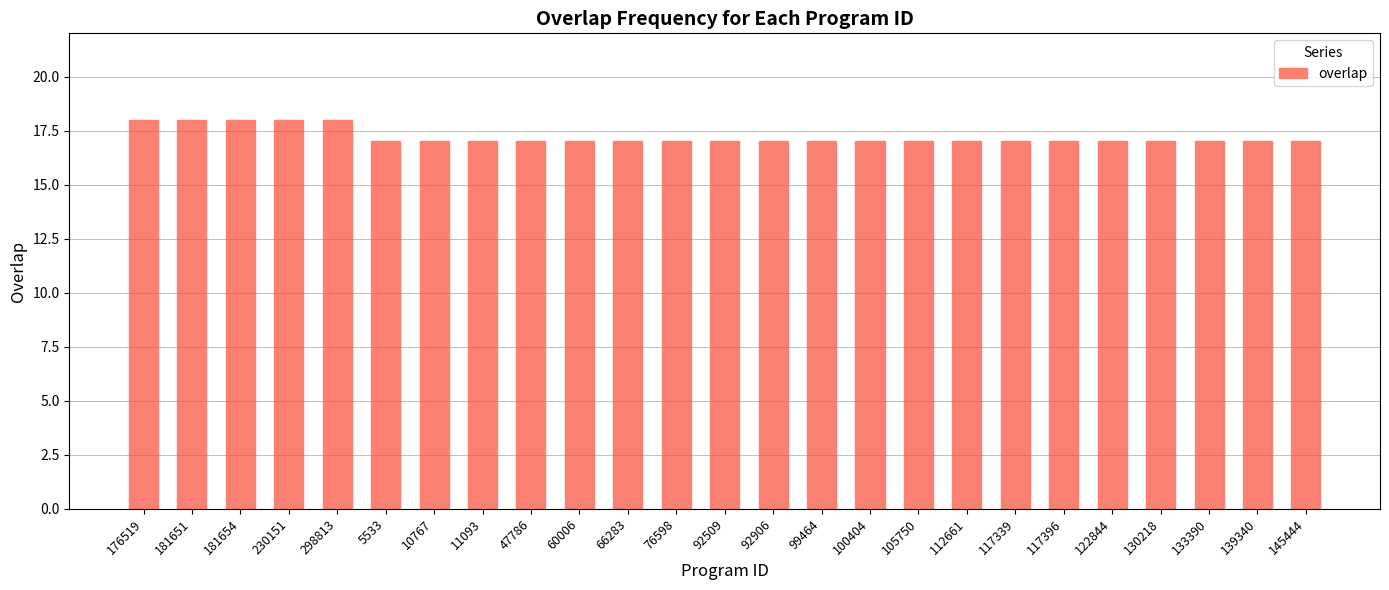

Is it true that the value at 92906 is 8?

False